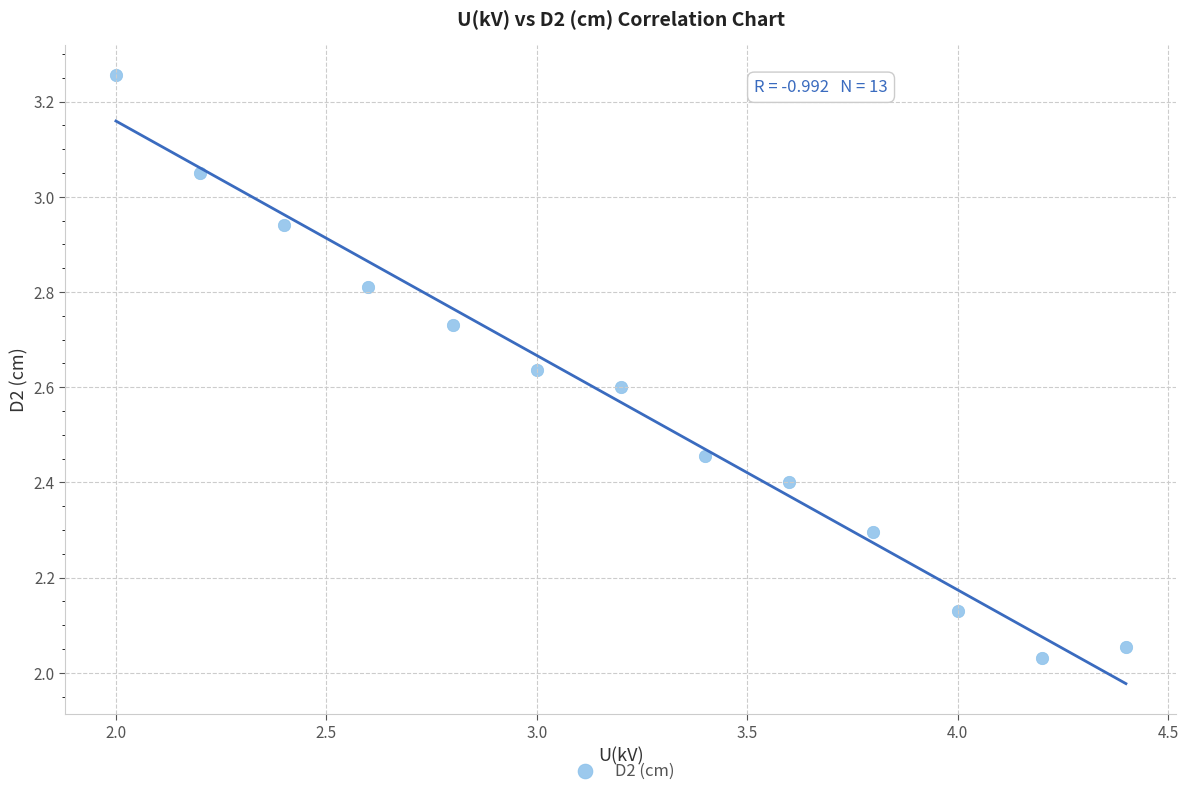

What is the range of Y values (max minus min)?

1.2